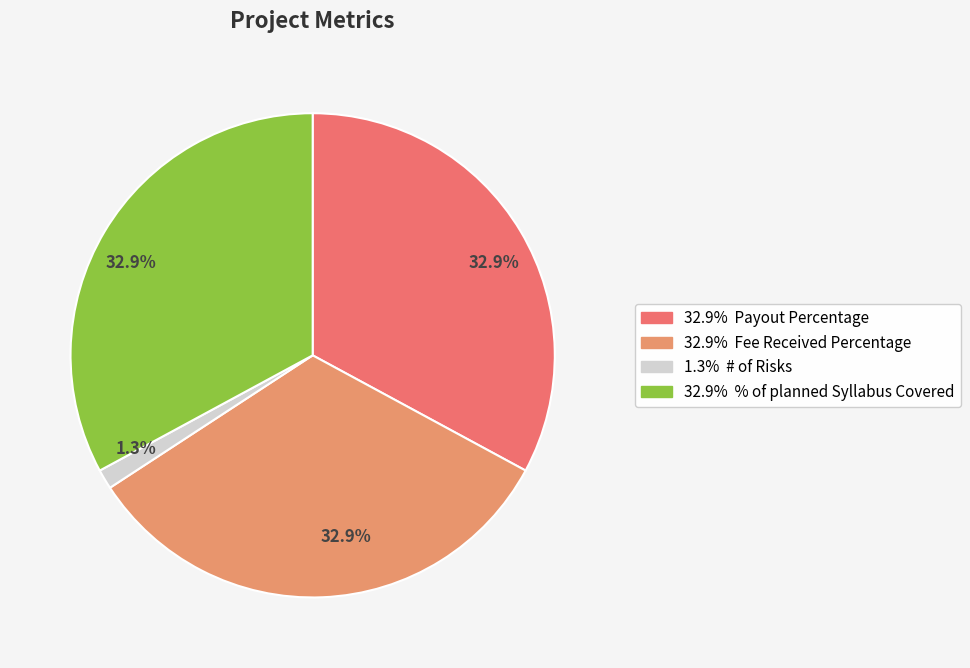

How many slices are in this pie chart?

4